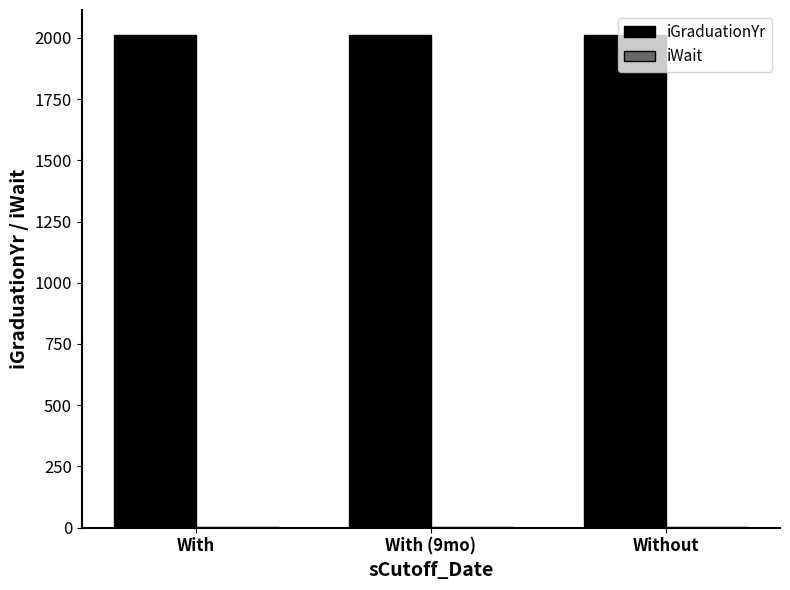

Is it true that iGraduationYr equals 1353.0 at With?

False